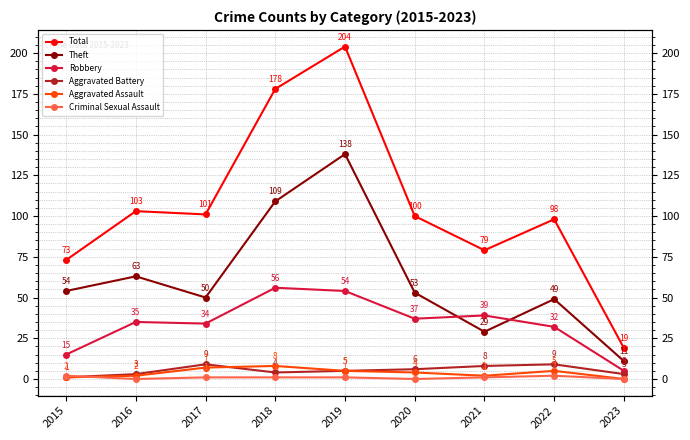

What is the sum of the Robbery values at 2021 and 2016?

74